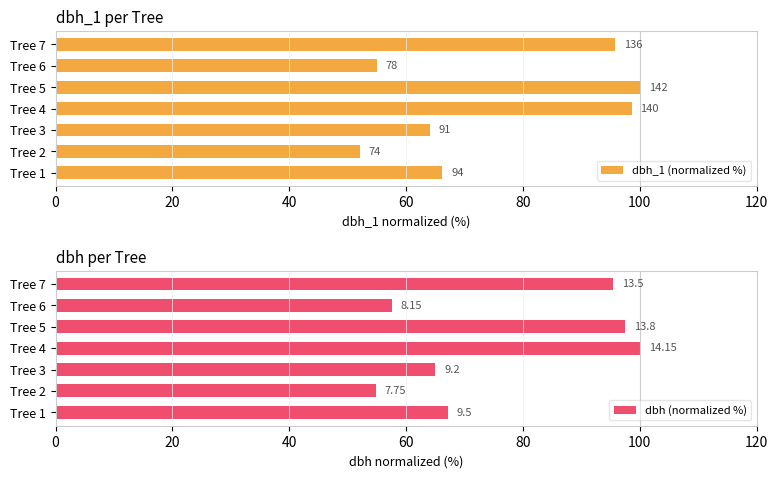

Reading left to right, extract all data points from this chart.

dbh_1 (normalized %): 66.2	52.1	64.1	98.6	100.0	54.9	95.8
dbh (normalized %): 67.1	54.8	65.0	100.0	97.5	57.6	95.4